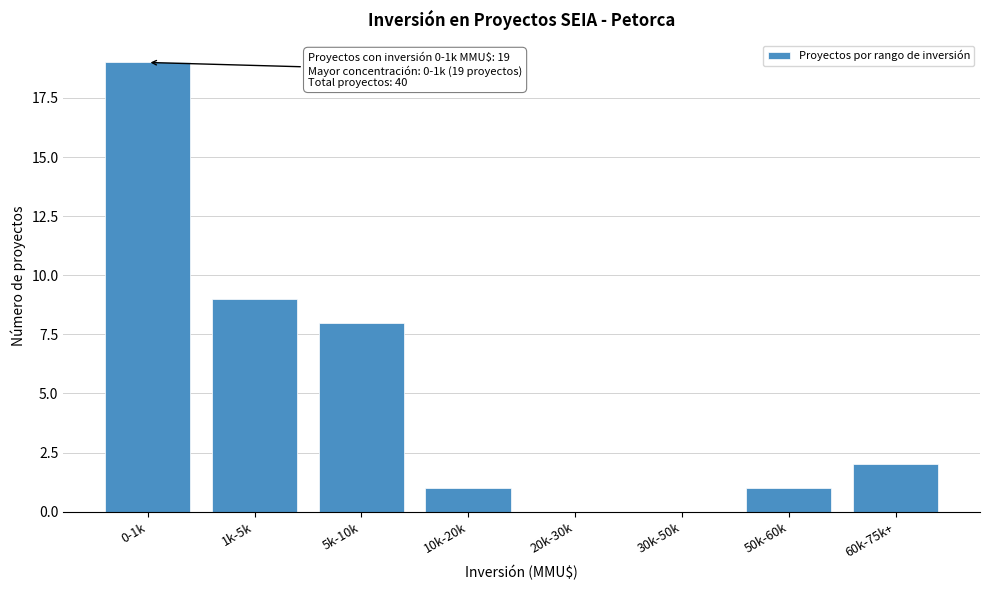

Reading left to right, extract all data points from this chart.

0-1k=19	1k-5k=9	5k-10k=8	10k-20k=1	20k-30k=0	30k-50k=0	50k-60k=1	60k-75k+=2